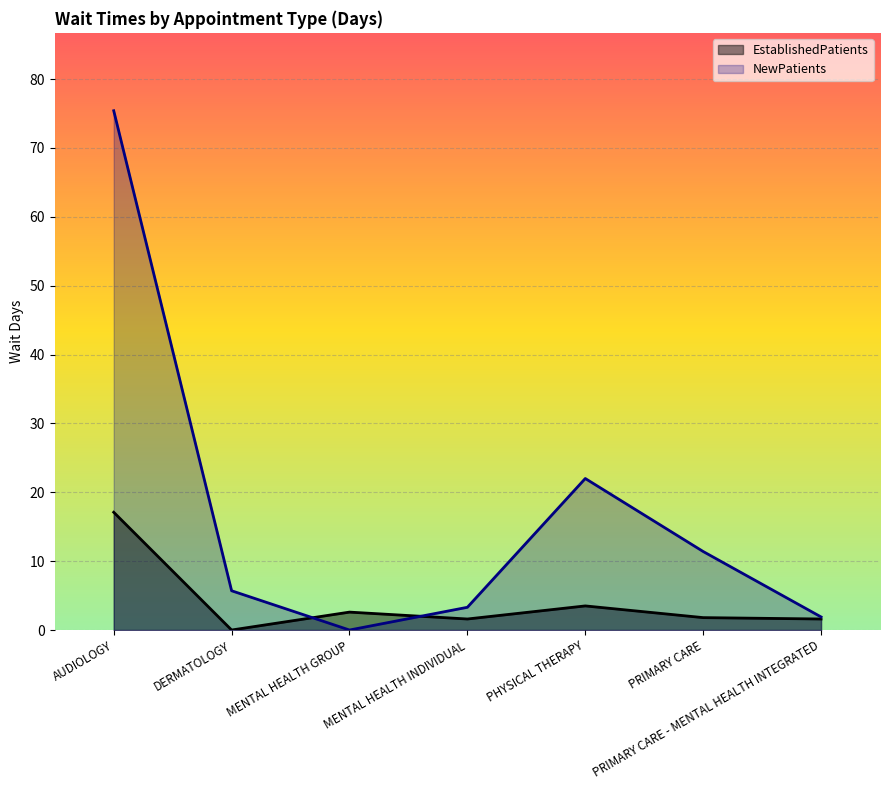

Where does the NewPatients series first go above 5?

AUDIOLOGY